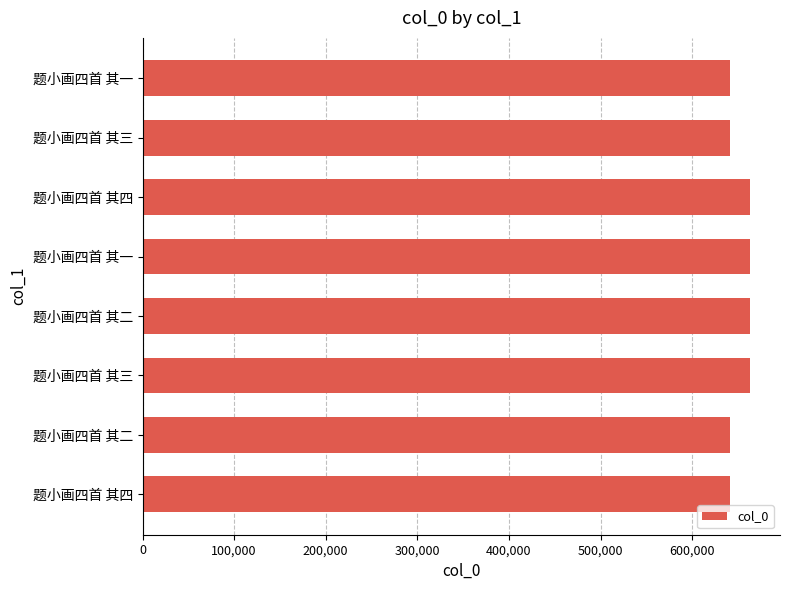

Are the bars horizontal?

Yes